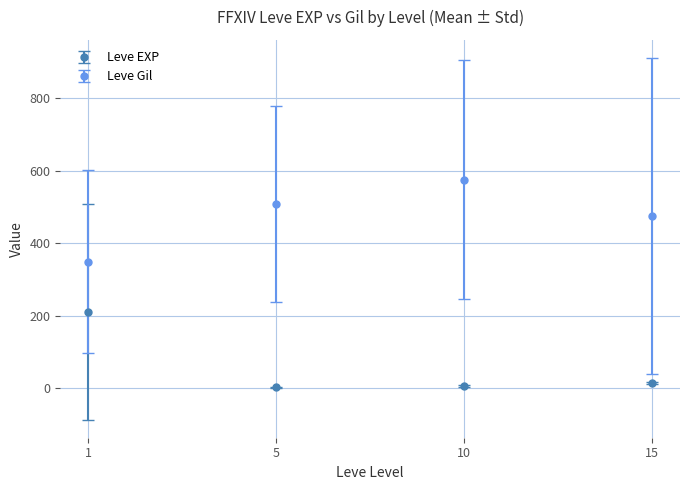

True or false: Leve EXP and Leve Gil intersect in this chart.

False